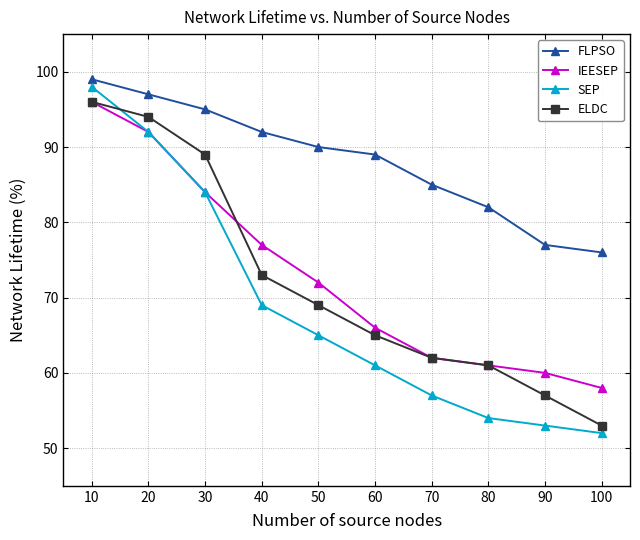

The ELDC series shows 53 at 100. True or false?

True